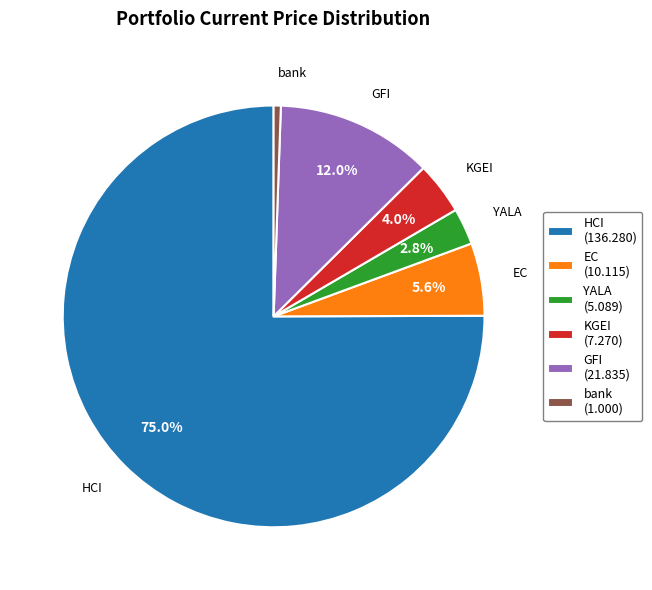

How much of the chart is everything except GFI?

88.0%